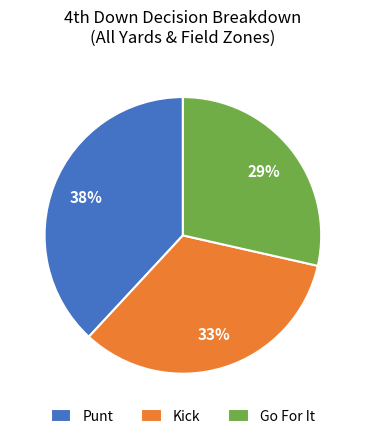

To the nearest percent, what is the combined percentage of Kick and Punt?

71%